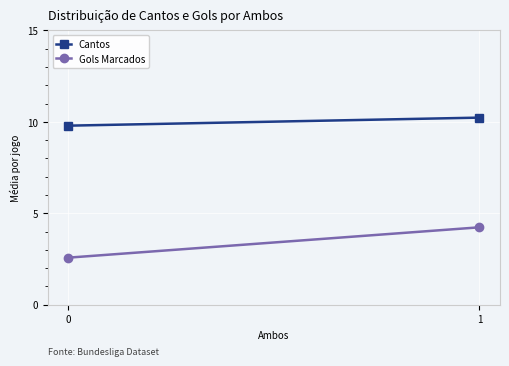

What is the maximum value shown in the chart?

10.2